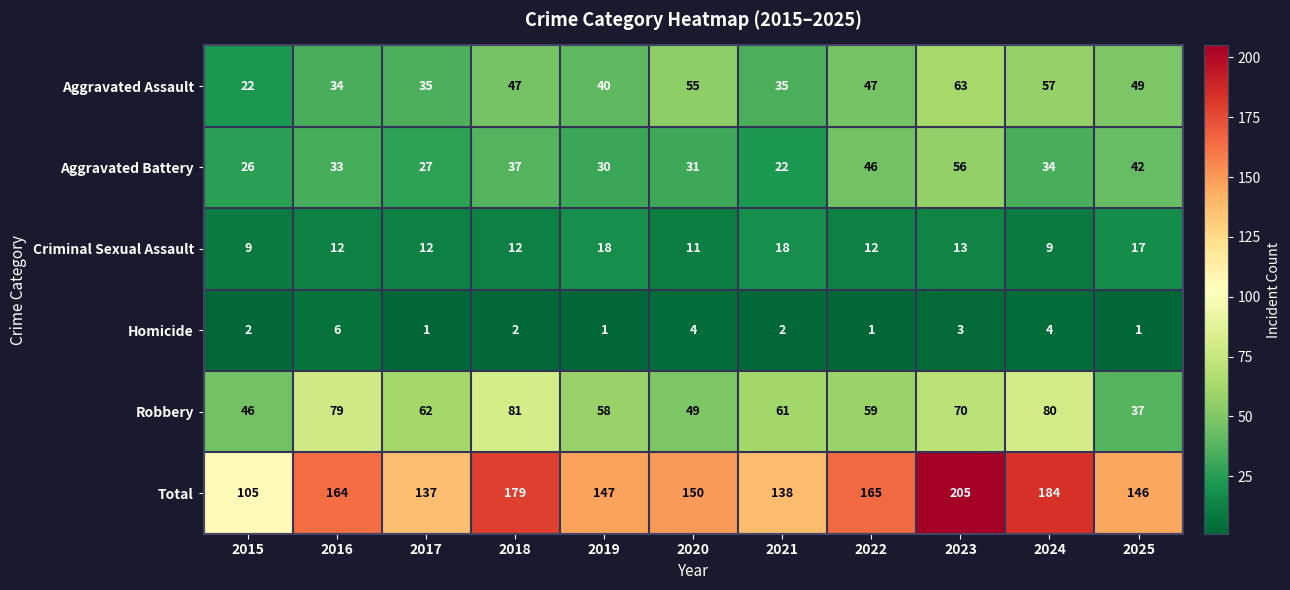

How many values in the Criminal Sexual Assault series are below 12?

3